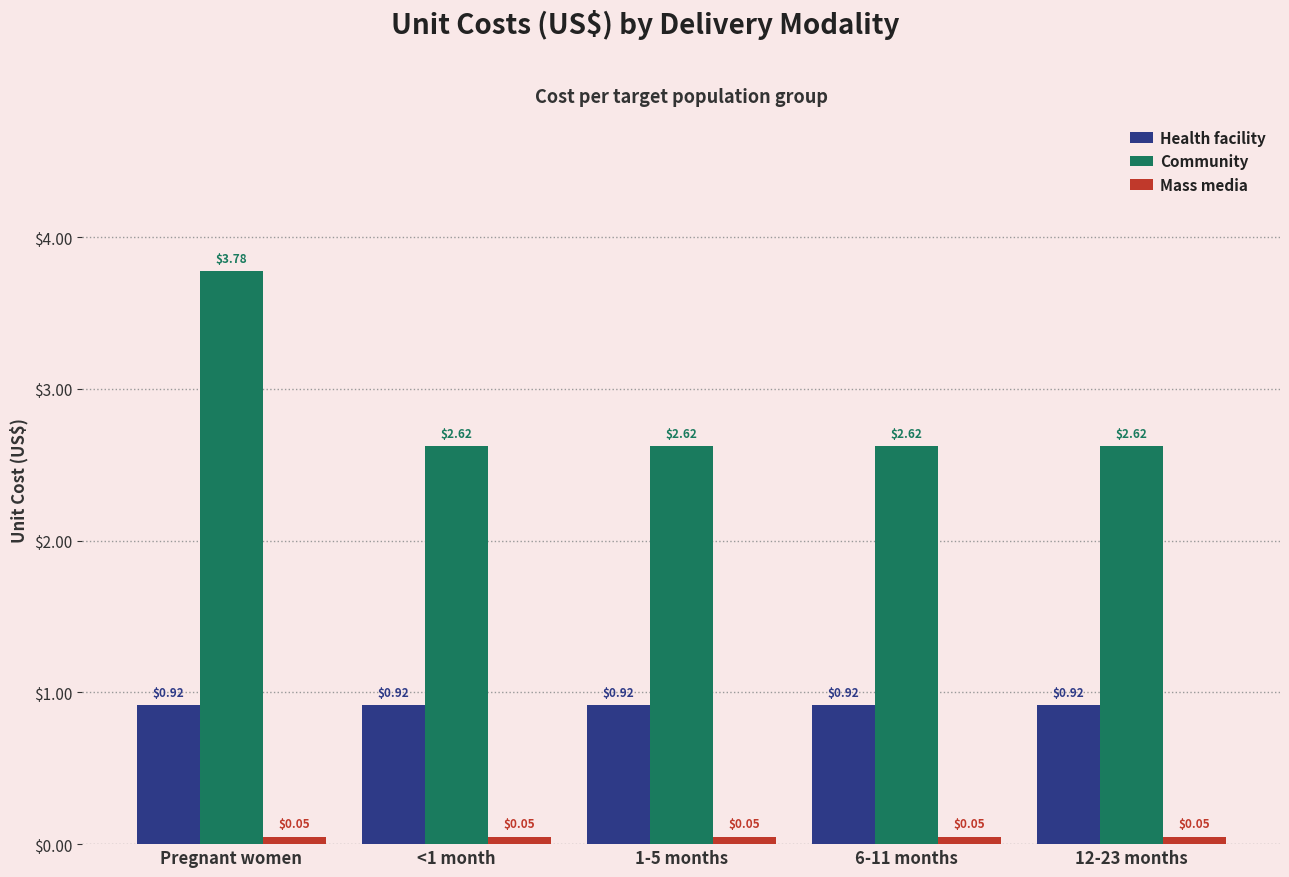

Rank the series at Pregnant women from lowest to highest value.

Mass media, Health facility, Community